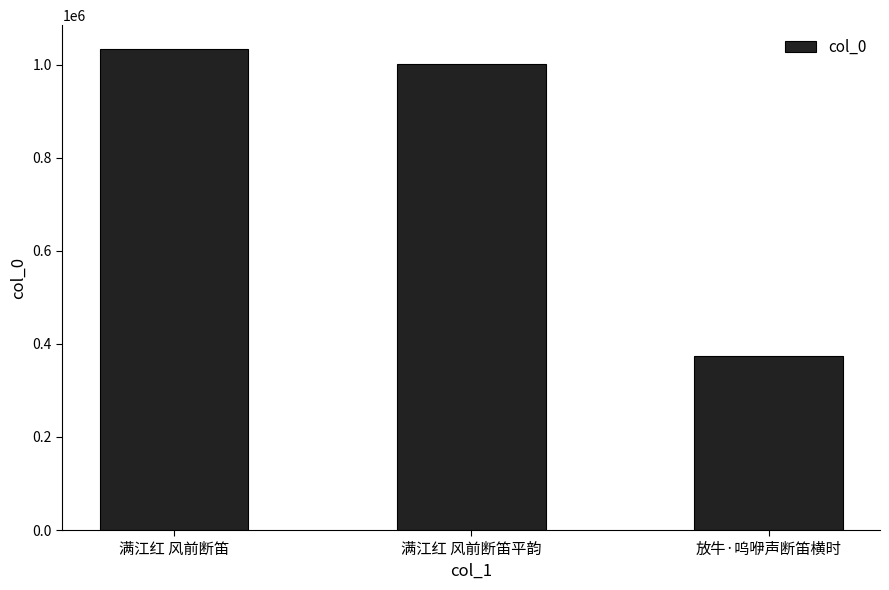

Reading left to right, transcribe all the data shown in this chart.

满江红 风前断笛=1033101	满江红 风前断笛平韵=1000332	放牛·呜咿声断笛横时=373614